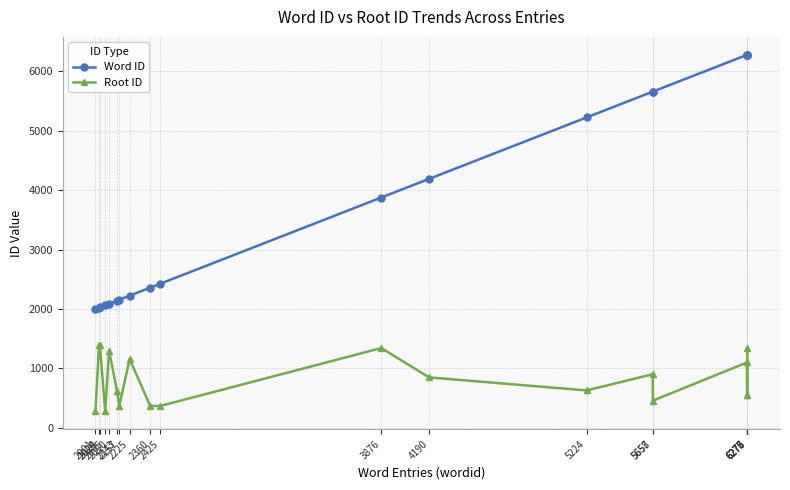

Does the chart display data point markers on the line(s)?

Yes